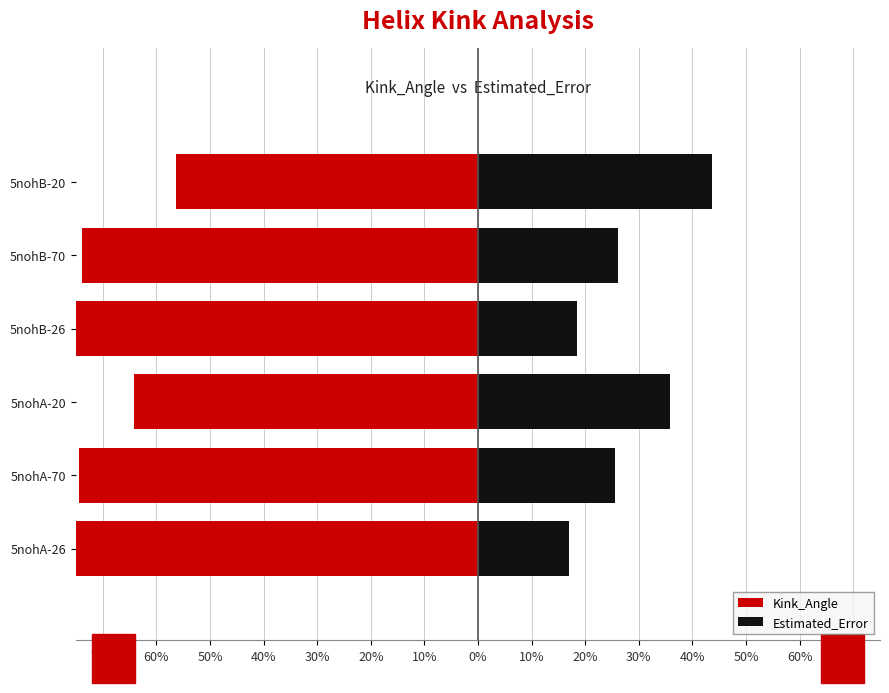

What is the difference between the Estimated_Error values at 5nohA-26 and 5nohB-20?

26.8